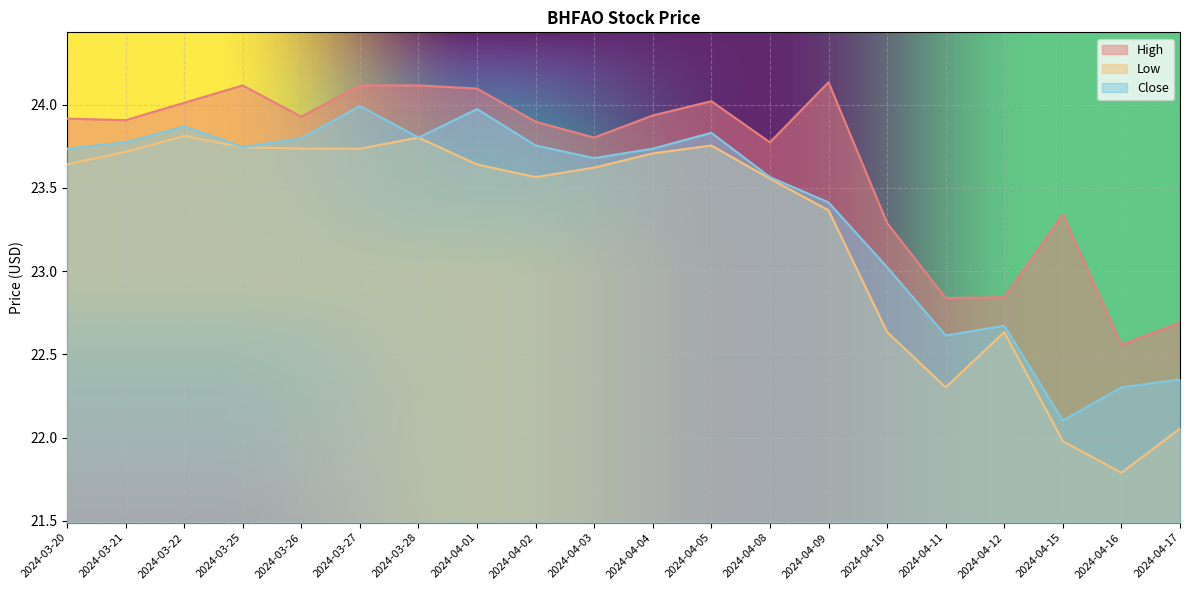

Reading left to right, extract all data points from this chart.

High: 2024-03-20=23.9	2024-03-21=23.9	2024-03-22=24.0	2024-03-25=24.1	2024-03-26=23.9	2024-03-27=24.1	2024-03-28=24.1	2024-04-01=24.1	2024-04-02=23.9	2024-04-03=23.8	2024-04-04=23.9	2024-04-05=24.0	2024-04-08=23.8	2024-04-09=24.1	2024-04-10=23.3	2024-04-11=22.8	2024-04-12=22.8	2024-04-15=23.3	2024-04-16=22.6	2024-04-17=22.7
Low: 2024-03-20=23.6	2024-03-21=23.7	2024-03-22=23.8	2024-03-25=23.7	2024-03-26=23.7	2024-03-27=23.7	2024-03-28=23.8	2024-04-01=23.6	2024-04-02=23.6	2024-04-03=23.6	2024-04-04=23.7	2024-04-05=23.8	2024-04-08=23.6	2024-04-09=23.4	2024-04-10=22.6	2024-04-11=22.3	2024-04-12=22.6	2024-04-15=22.0	2024-04-16=21.8	2024-04-17=22.1
Close: 2024-03-20=23.7	2024-03-21=23.8	2024-03-22=23.9	2024-03-25=23.7	2024-03-26=23.8	2024-03-27=24.0	2024-03-28=23.8	2024-04-01=24.0	2024-04-02=23.8	2024-04-03=23.7	2024-04-04=23.7	2024-04-05=23.8	2024-04-08=23.6	2024-04-09=23.4	2024-04-10=23.0	2024-04-11=22.6	2024-04-12=22.7	2024-04-15=22.1	2024-04-16=22.3	2024-04-17=22.3